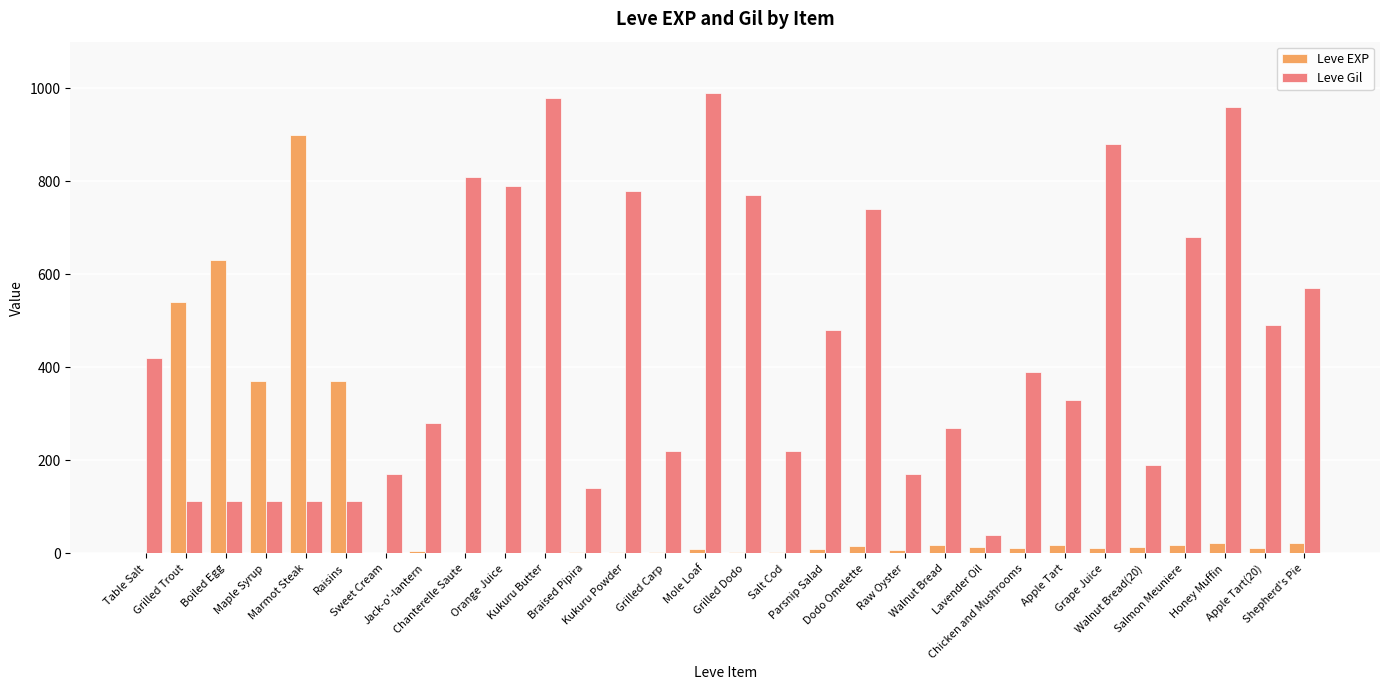

Which series changed the most between Maple Syrup and Grape Juice?

Leve Gil